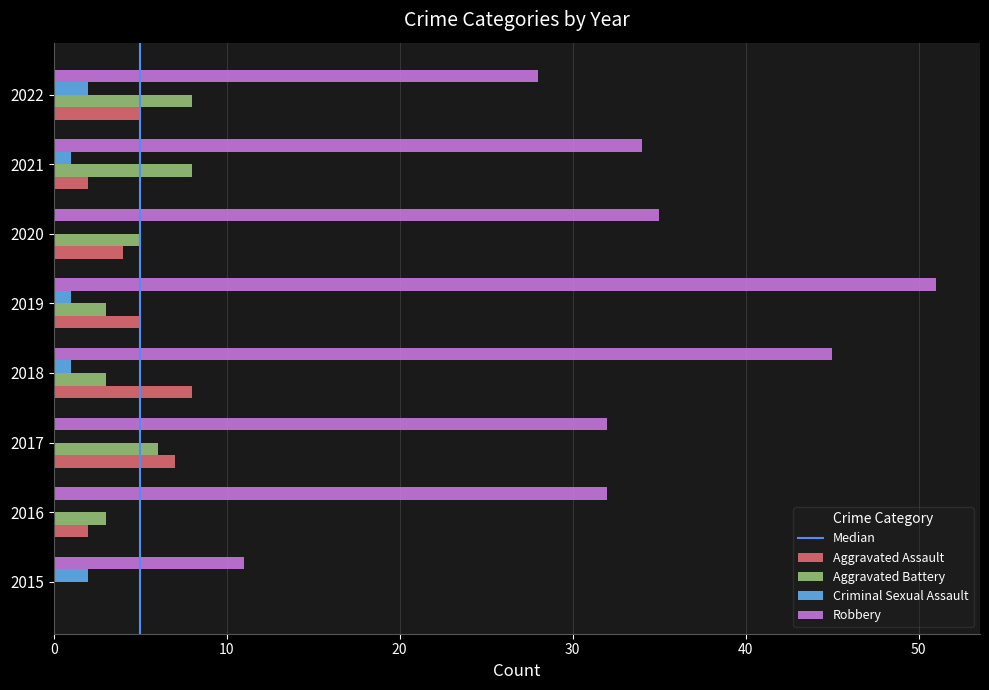

Which label corresponds to the largest value in the chart?

2019